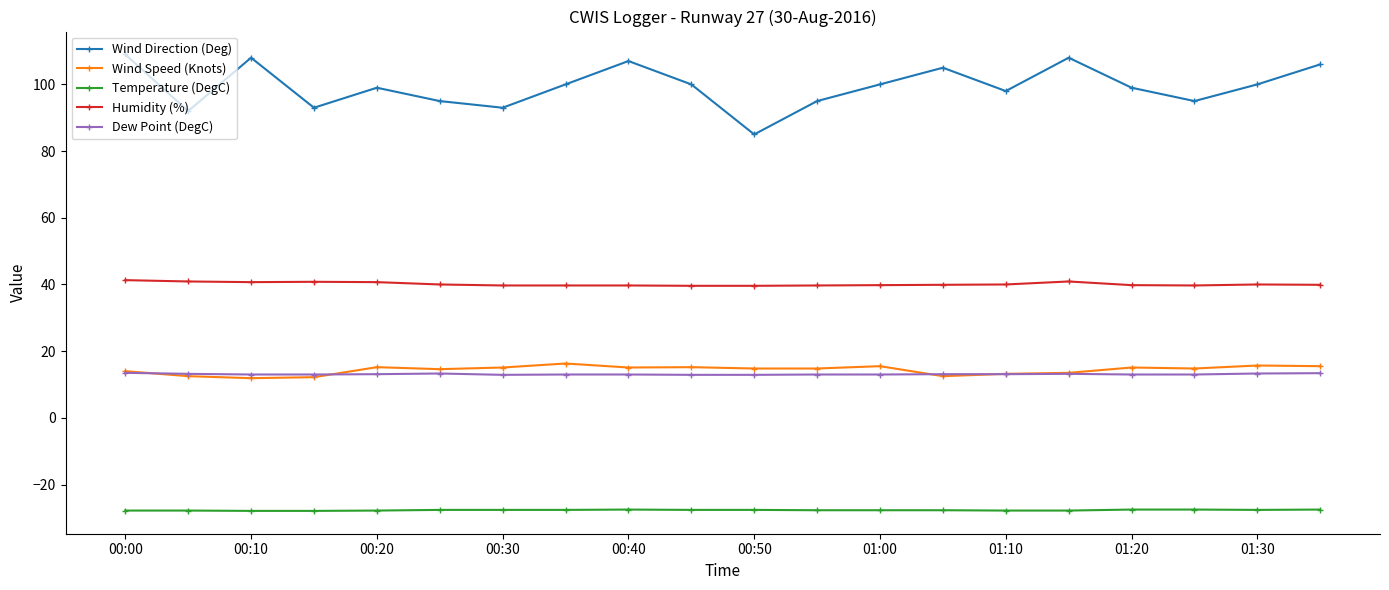

True or false: Humidity (%) and Dew Point (DegC) cross at least once.

False